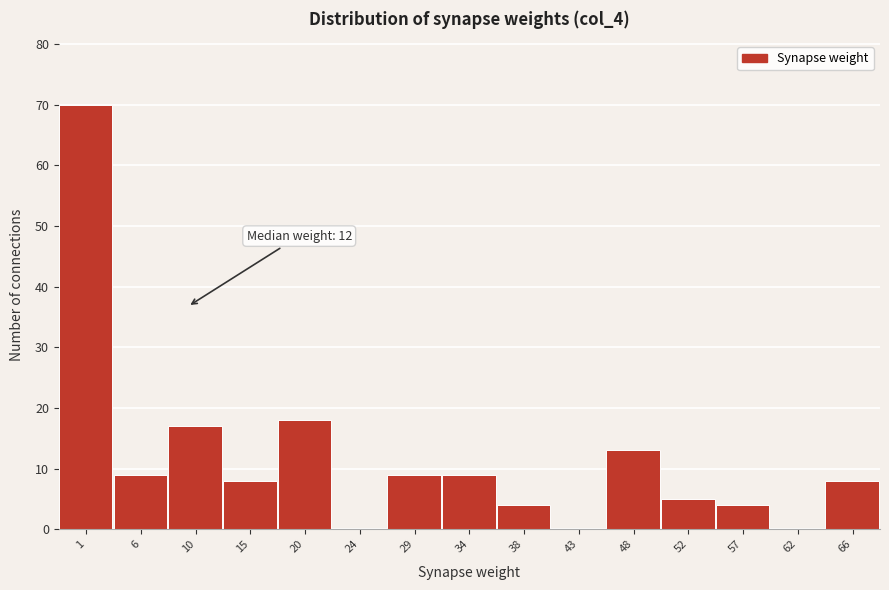

Reading left to right, transcribe all the data shown in this chart.

1=70	6=9	10=17	15=8	20=18	24=0	29=9	34=9	38=4	43=0	48=13	52=5	57=4	62=0	66=8